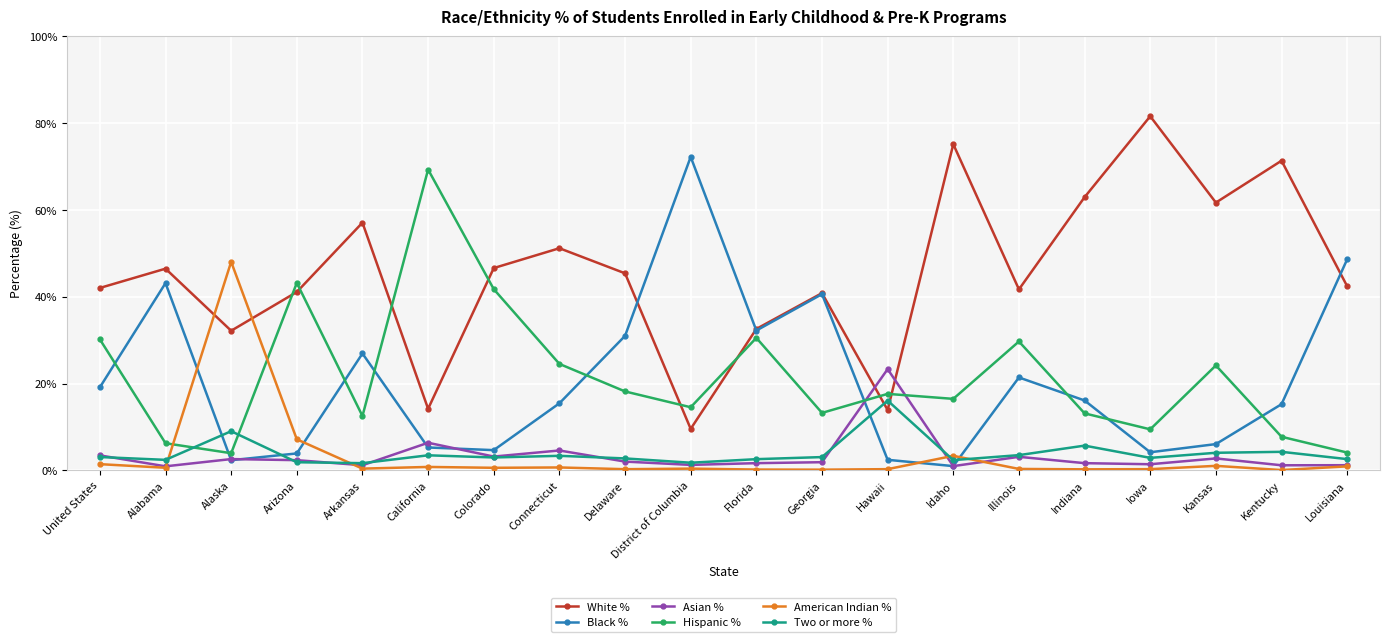

Between Alabama and California, which series saw the biggest shift?

Hispanic %